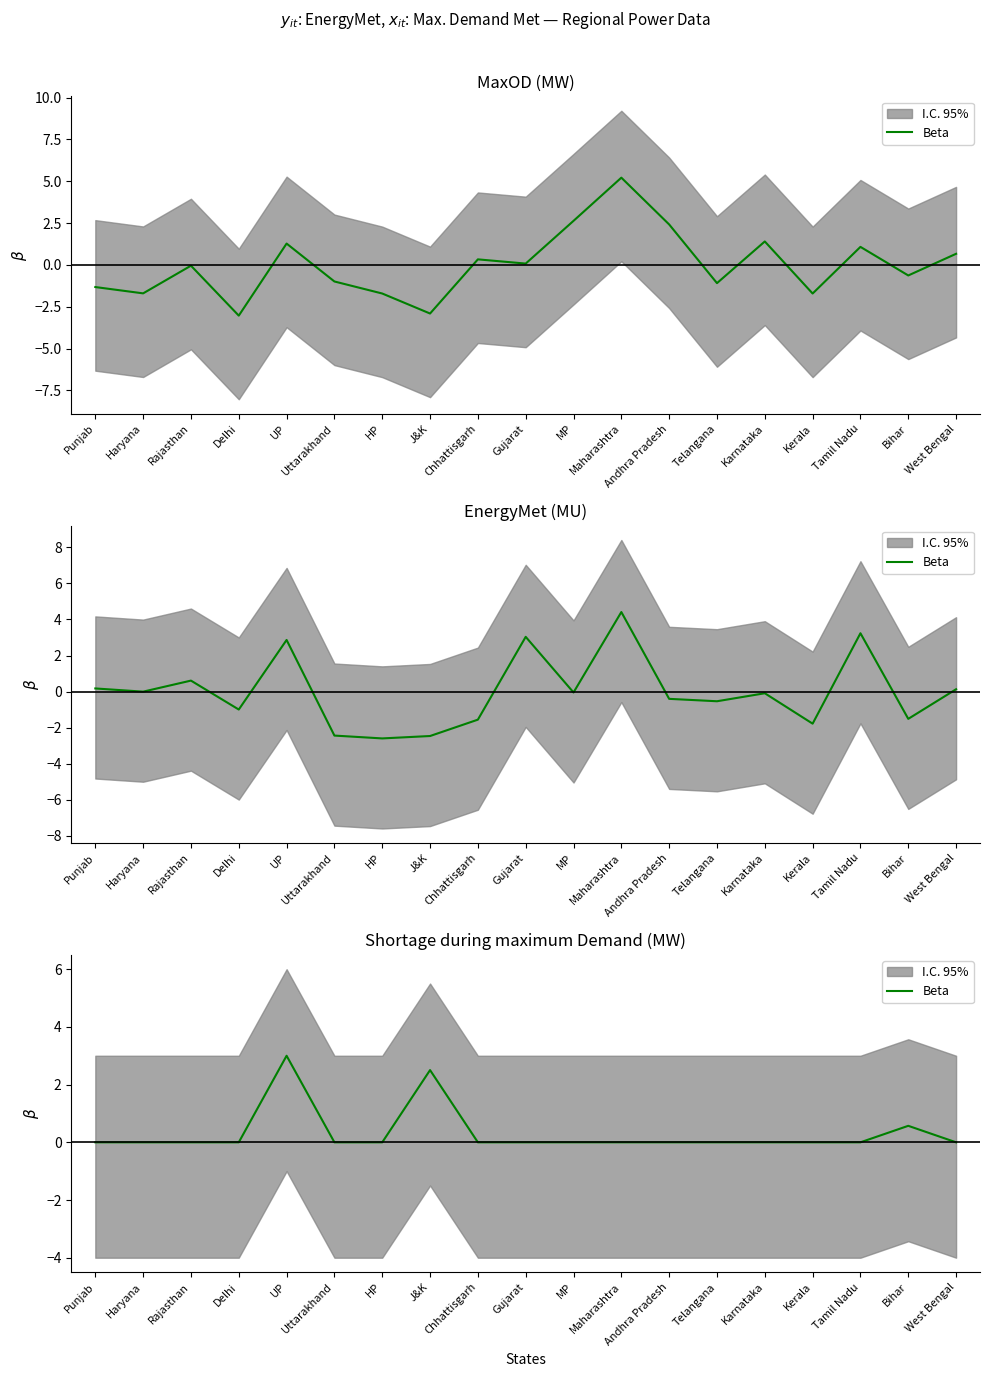

How many lines are shown in the chart?

1